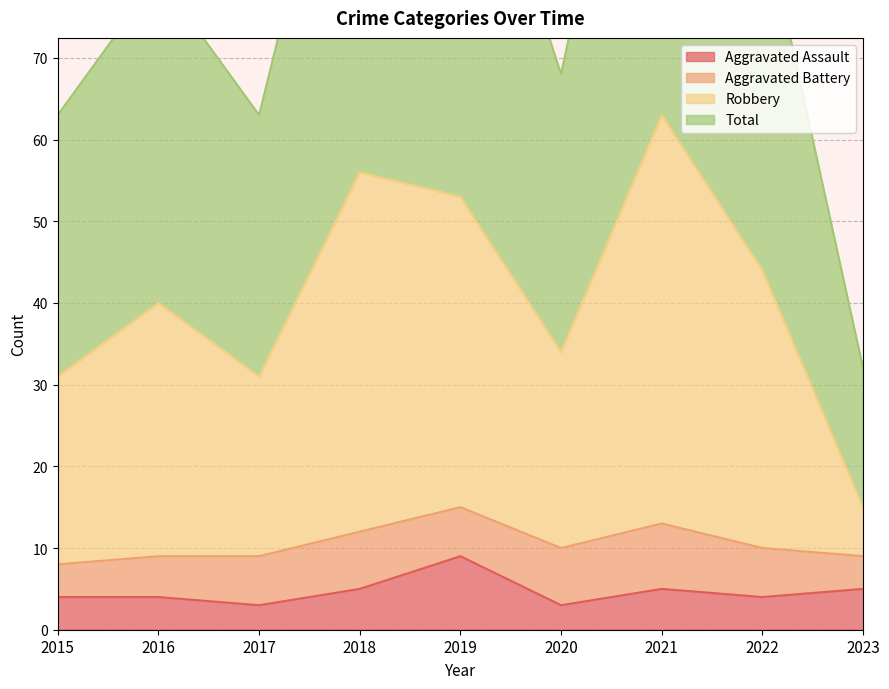

Does the chart display data point markers on the line(s)?

No